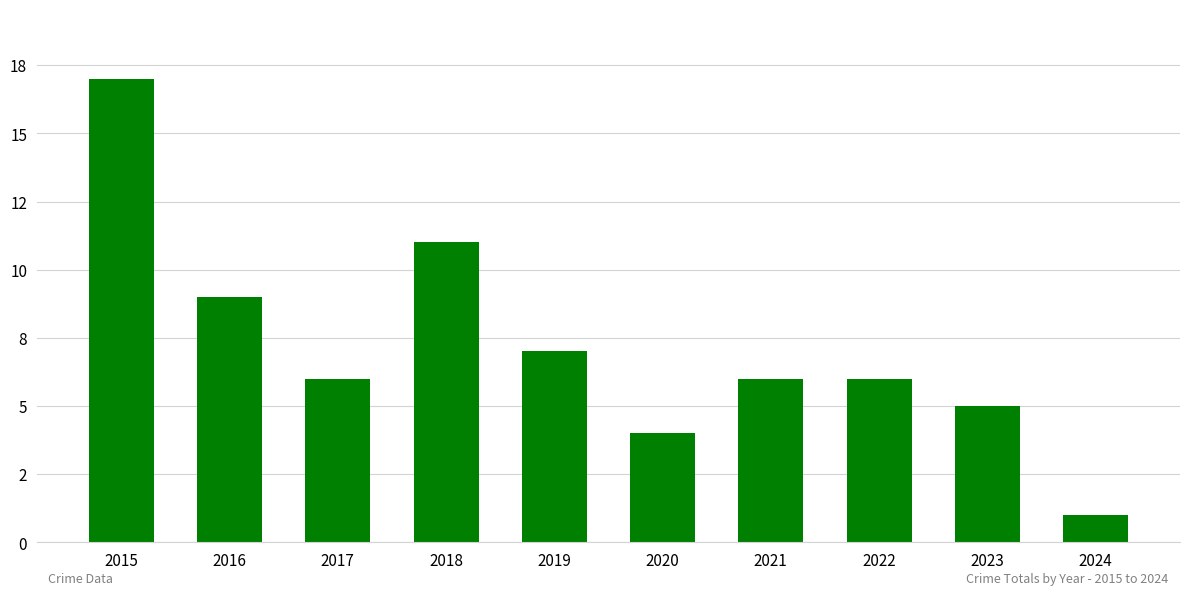

True or false: the data shows 10 at 2017.

False